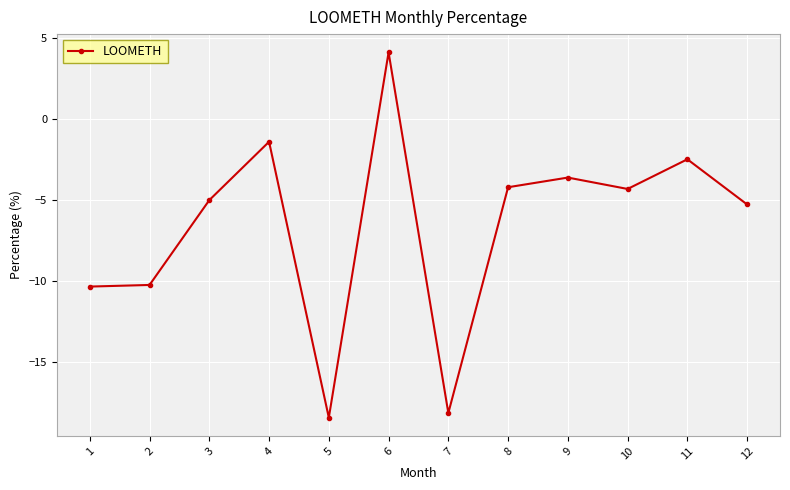

What is the value of the 6th point from the left?

4.1